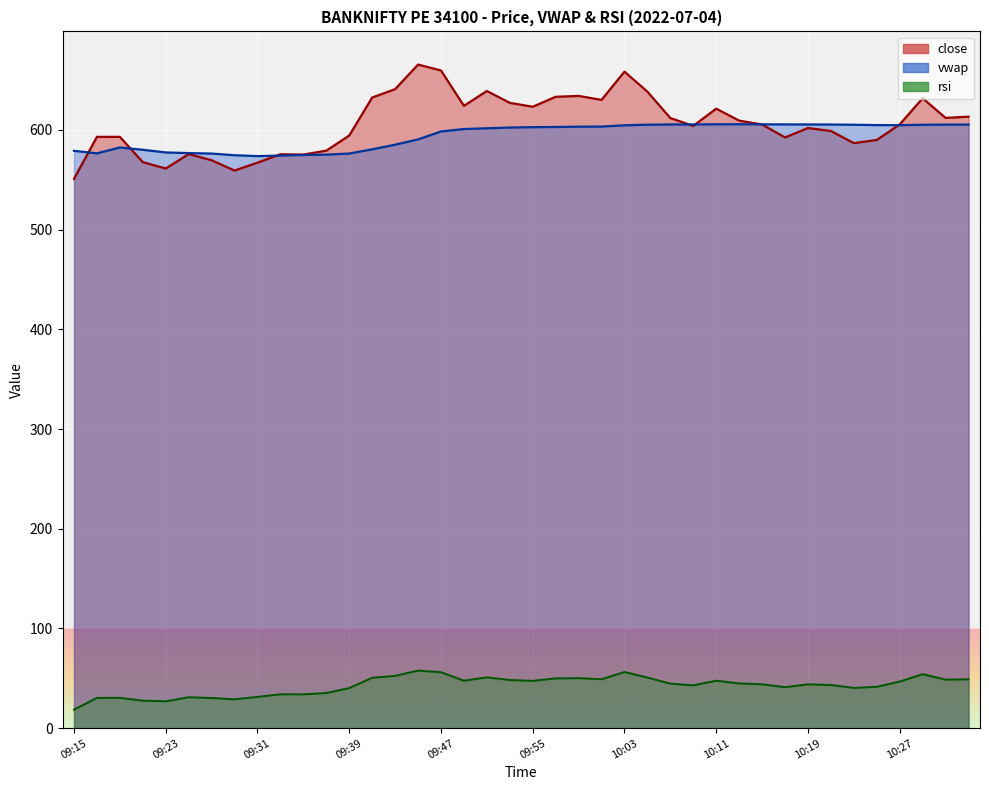

Is it true that close equals 300.4 at 09:53?

False